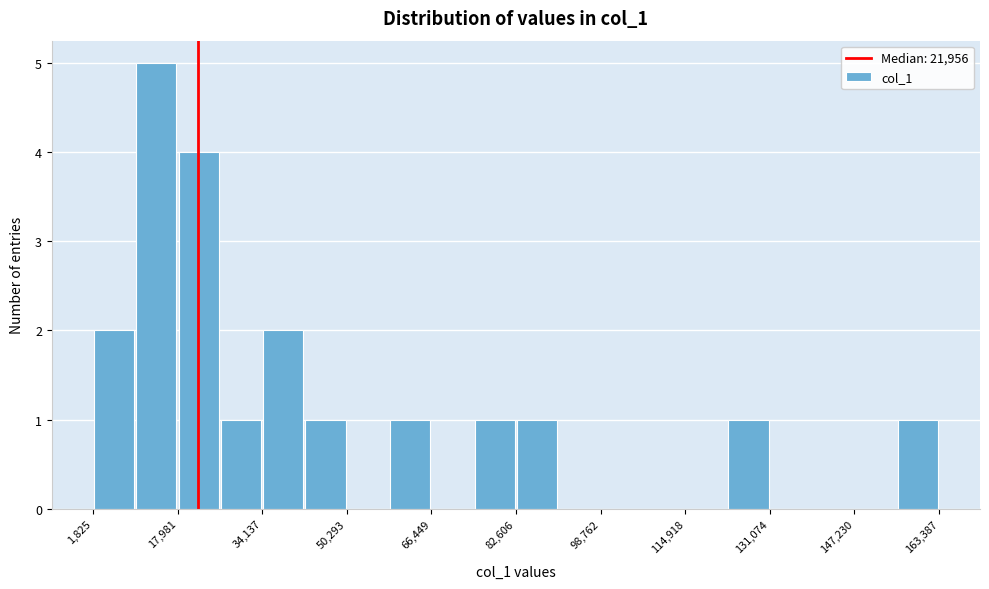

Which range on the x-axis has the tallest bar?

10000 to 18000